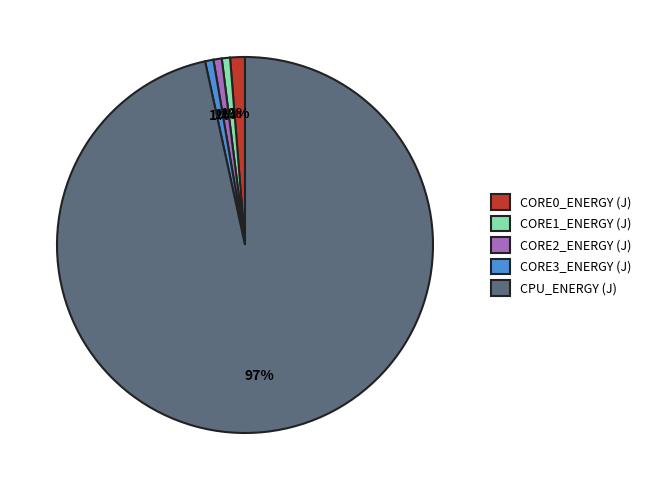

What is the largest slice in the pie chart?

CPU_ENERGY (J)